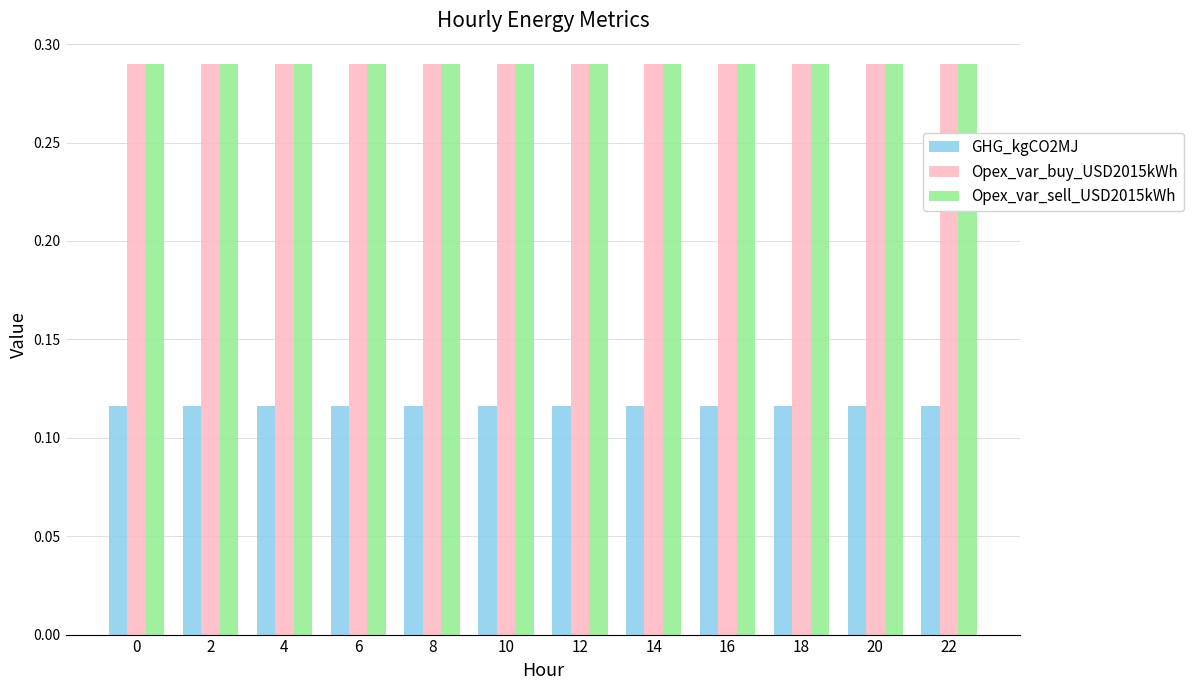

The Opex_var_sell_USD2015kWh series shows 0.5 at 4. True or false?

False